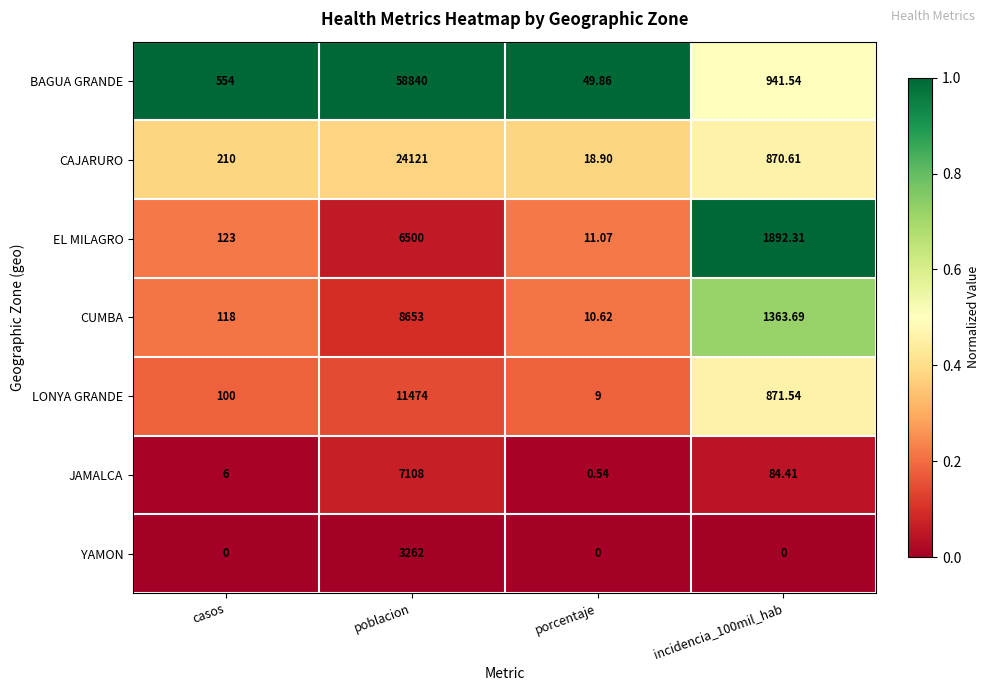

At incidencia_100mil_hab, list the series in order from smallest to largest.

YAMON, JAMALCA, CAJARURO, LONYA GRANDE, BAGUA GRANDE, CUMBA, EL MILAGRO